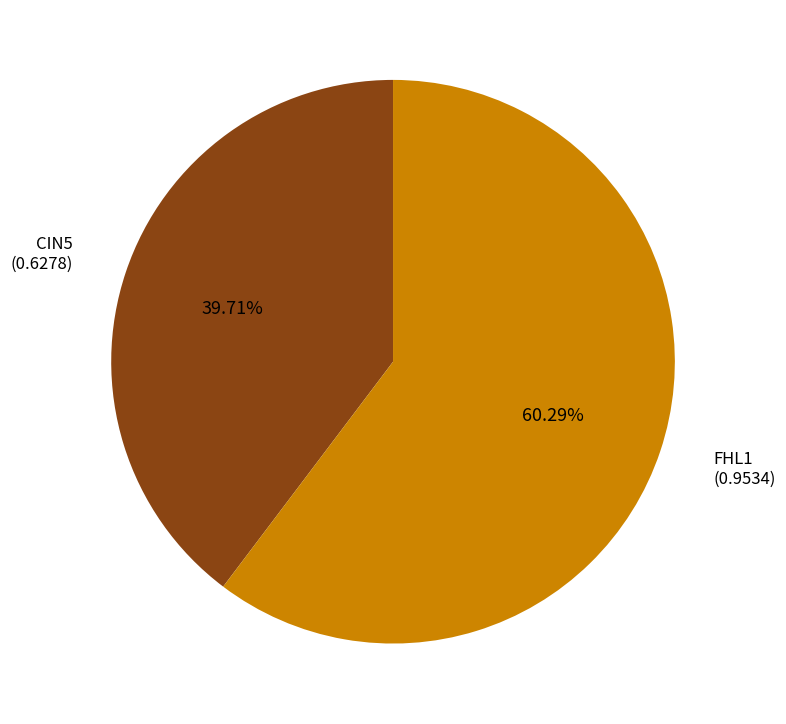

Do CIN5 and FHL1 together represent more than half of the pie?

Yes